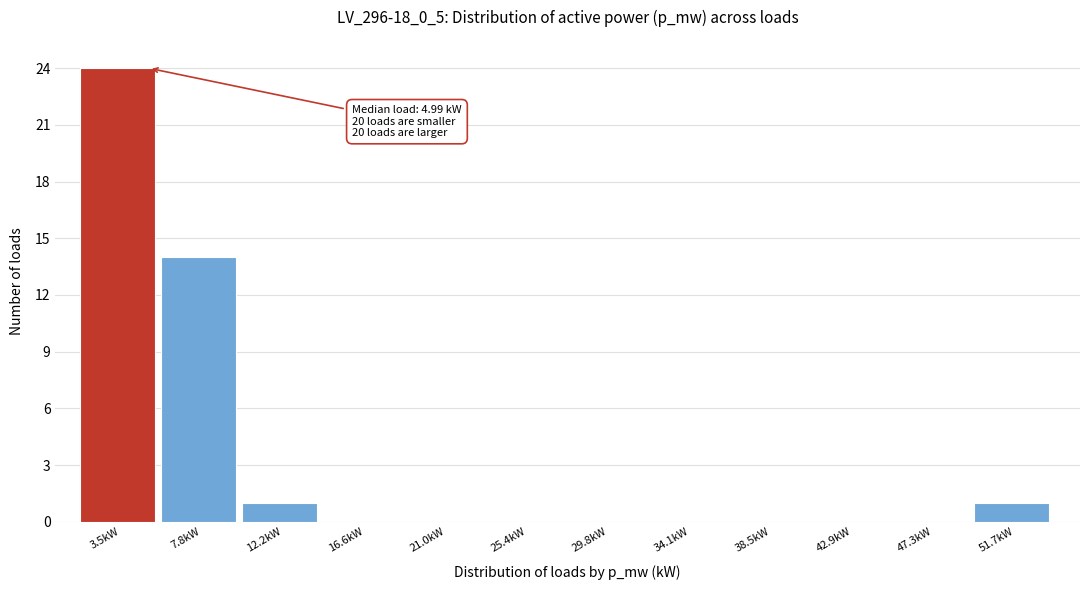

Over which range of the x-axis is the bar tallest?

1.5 to 5.5